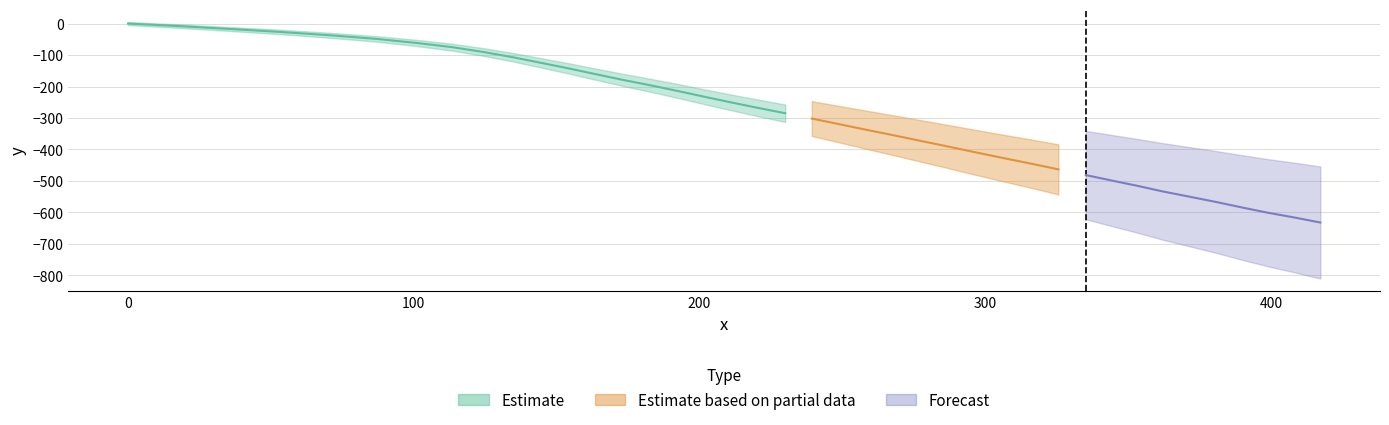

True or false: x and y cross at least once.

False